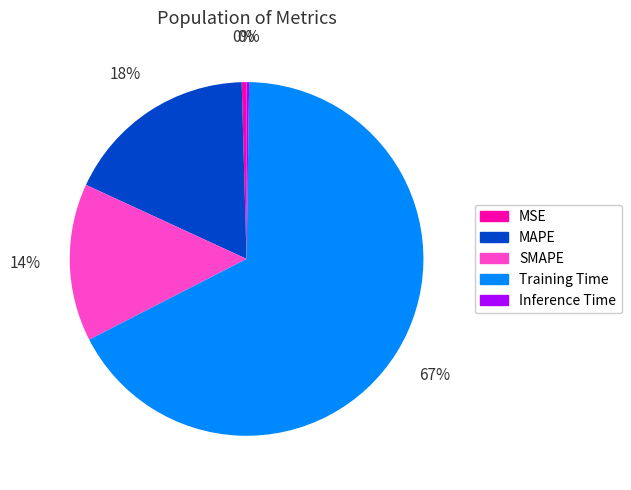

Between MSE and Training Time, which is larger?

Training Time